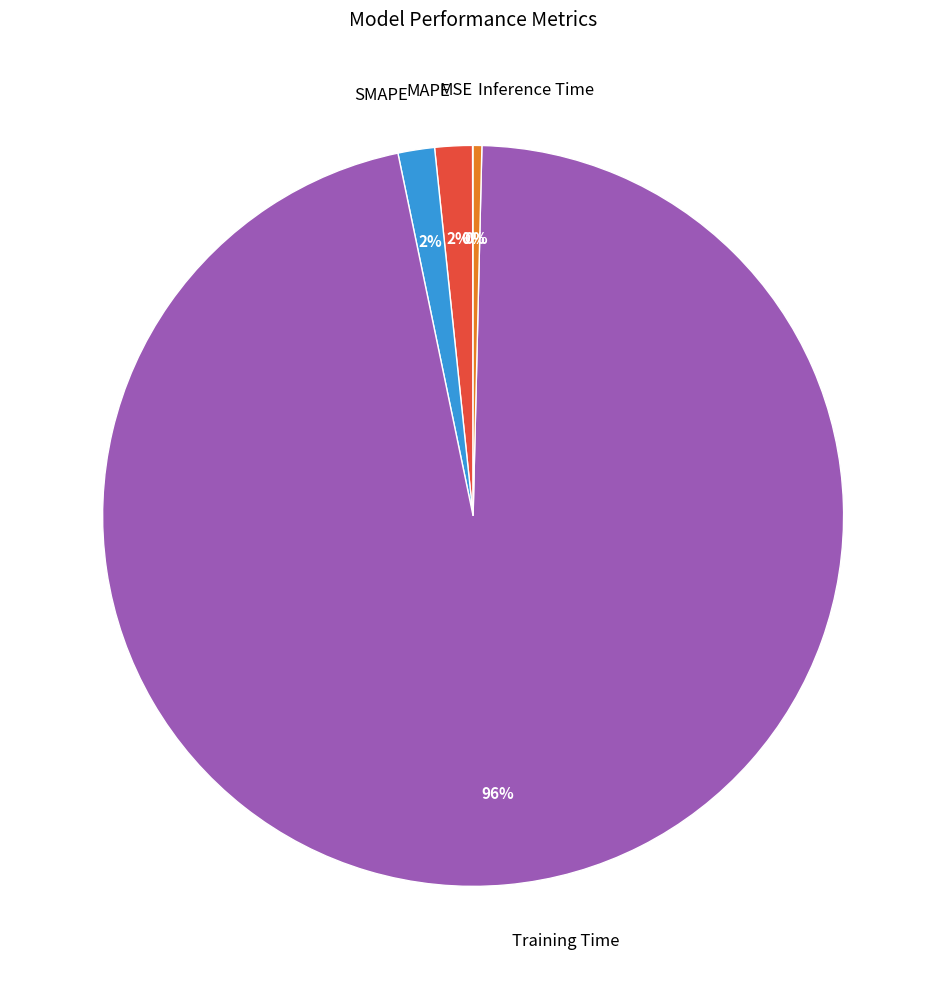

The Training Time slice represents 91% of the pie. True or false?

False